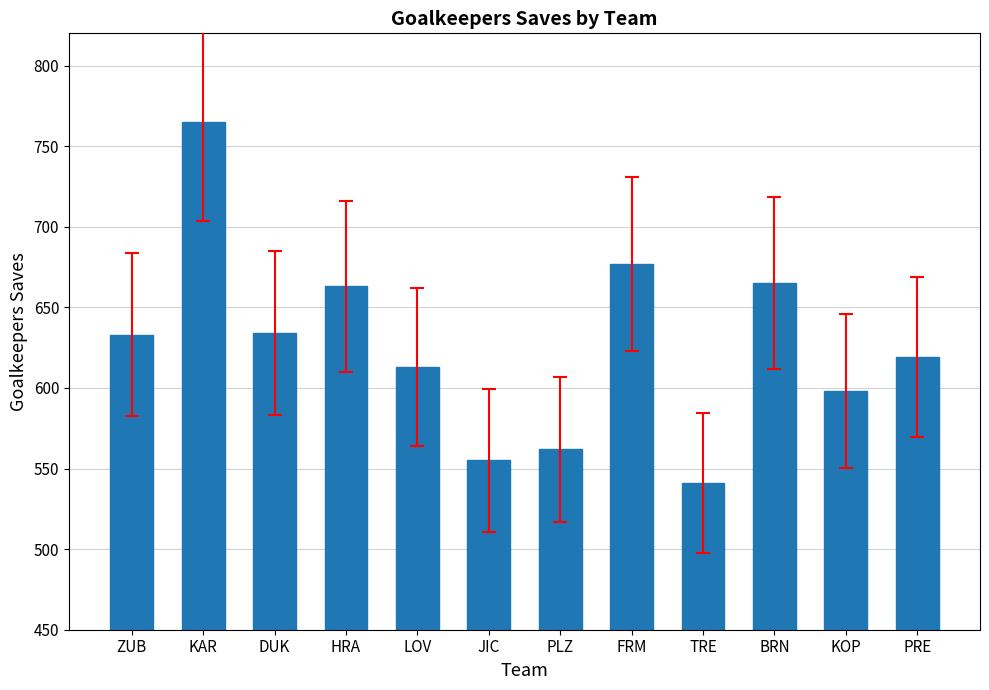

What is the value of the 10th bar from the left?

665